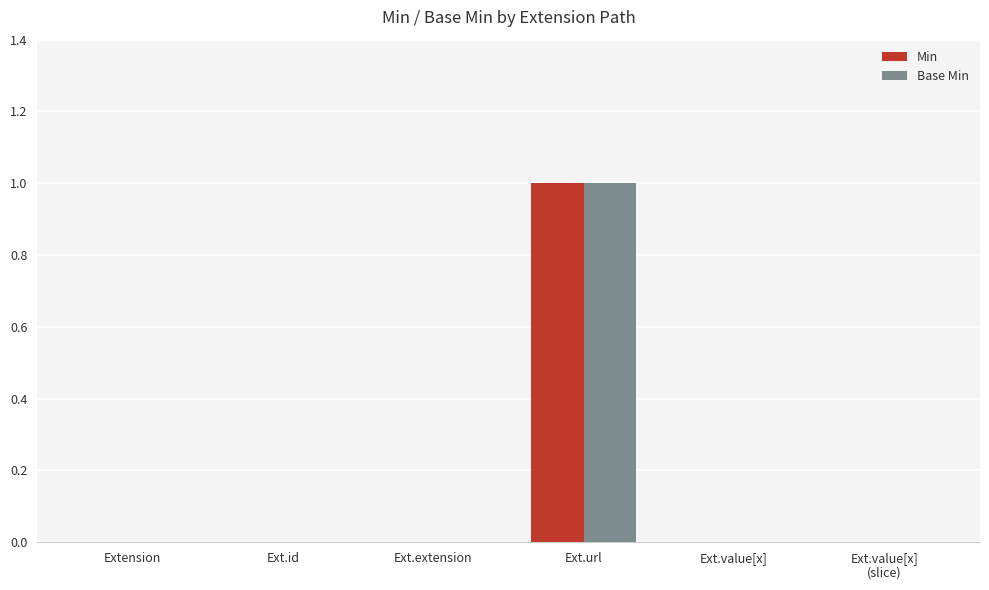

The Min series shows 1 at Ext.url. True or false?

True